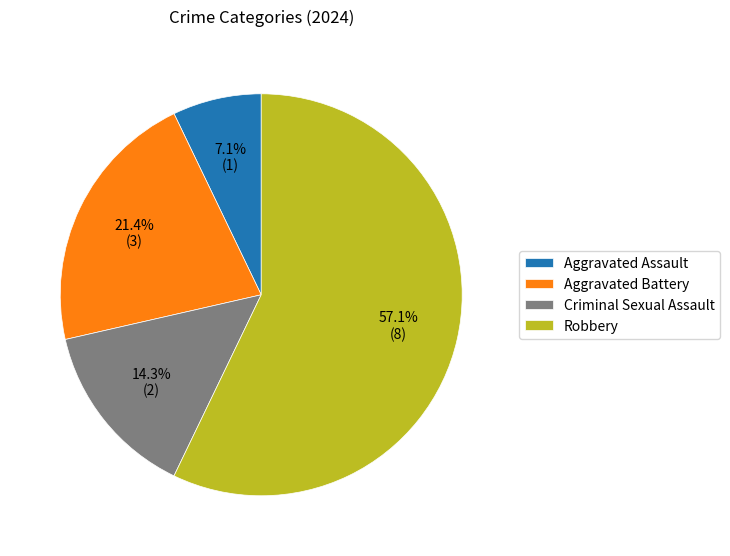

The Aggravated Assault slice represents 1% of the pie. True or false?

False